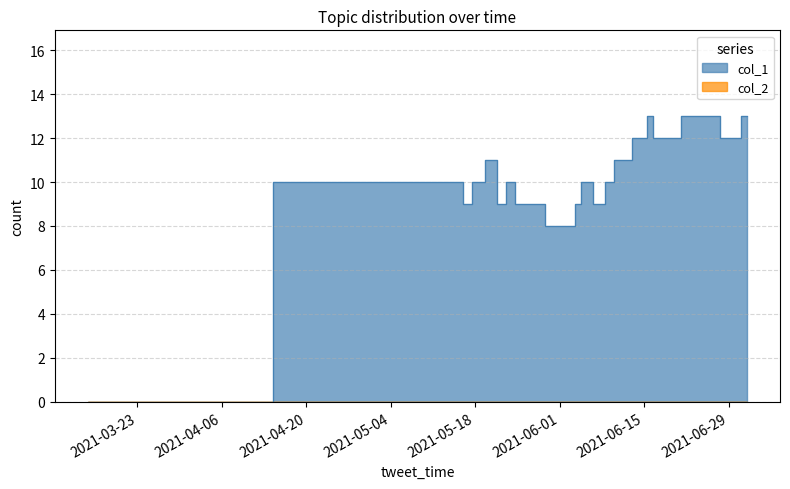

Between 1625185838 and 1622853036, which is larger?

1625185838